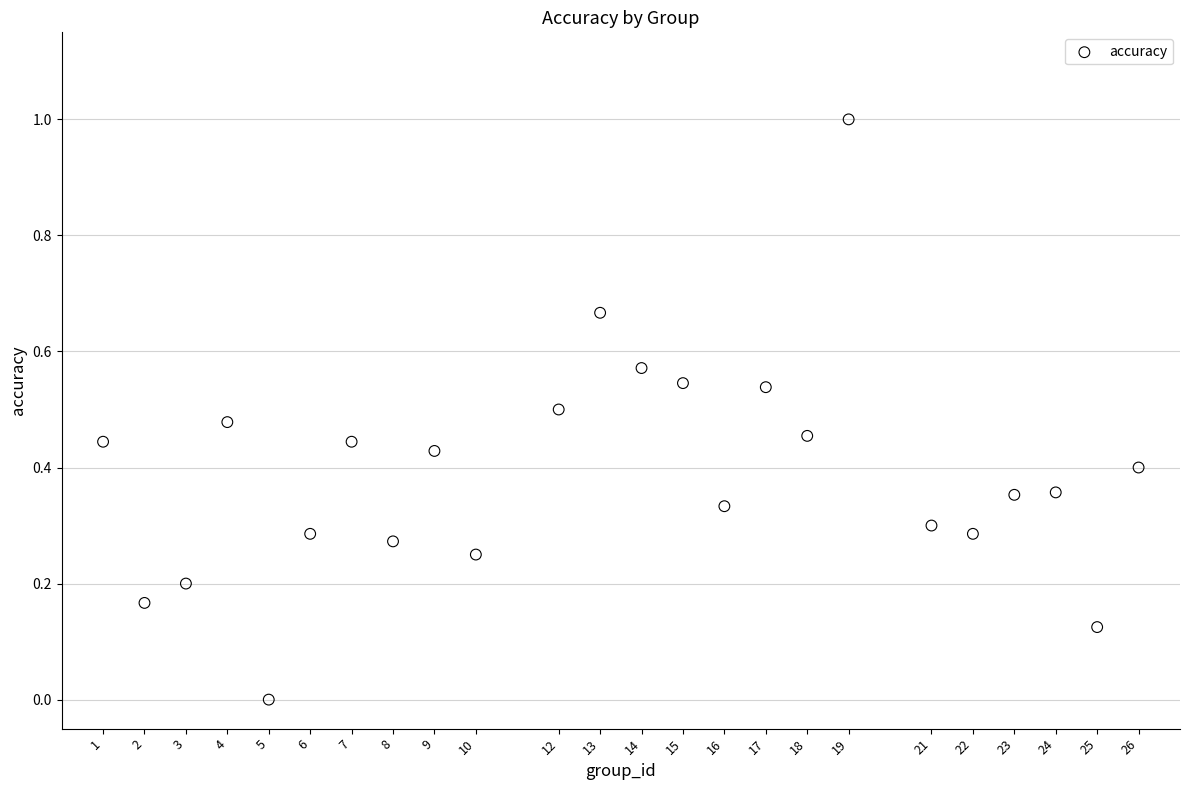

What is the range of X values (max minus min)?

25.0